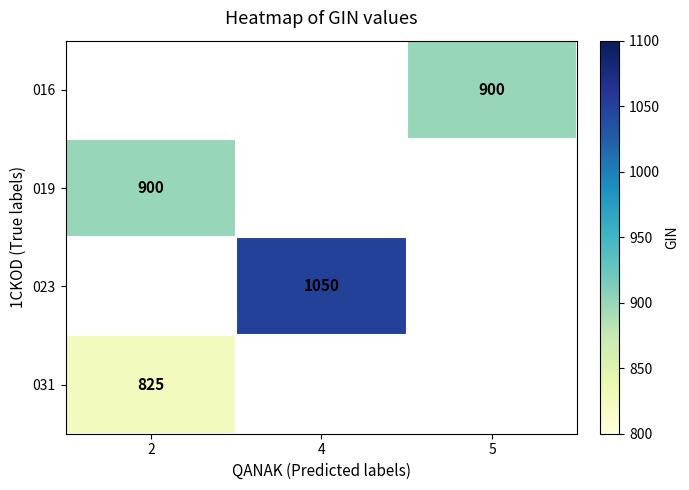

The 023 series shows 603.6 at 4. True or false?

False